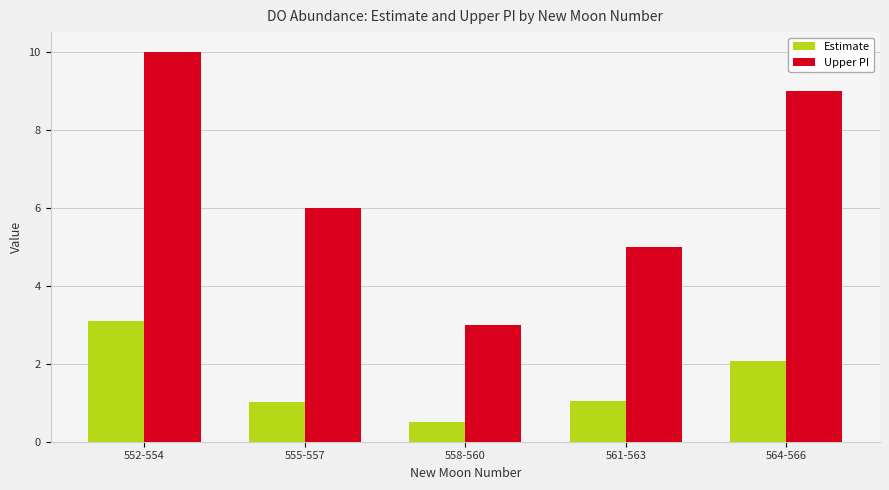

What is the label of the 4th bar from the right?

555-557